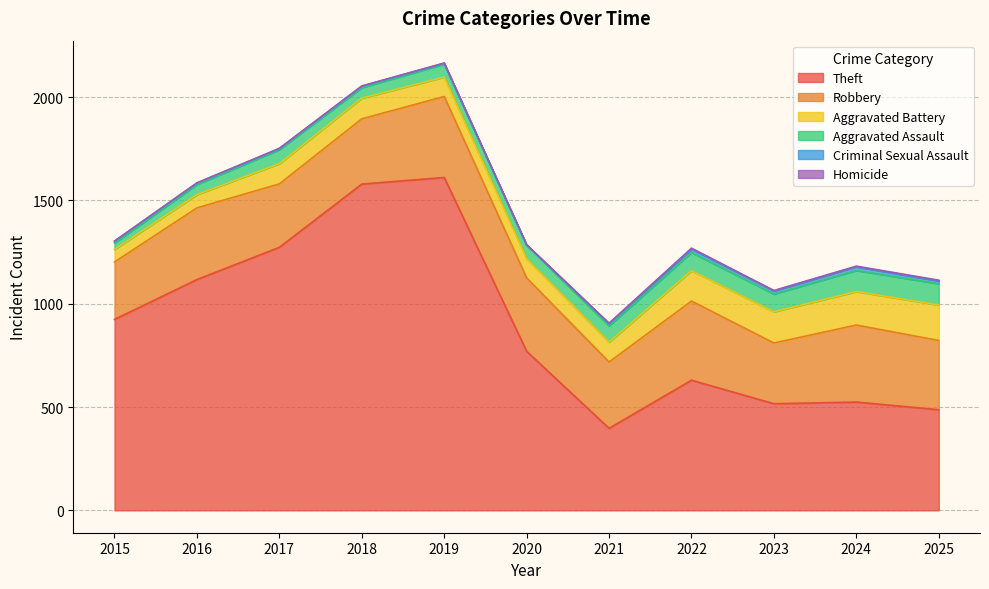

Rank the series by their maximum value, from lowest to highest.

Homicide, Criminal Sexual Assault, Aggravated Assault, Aggravated Battery, Robbery, Theft